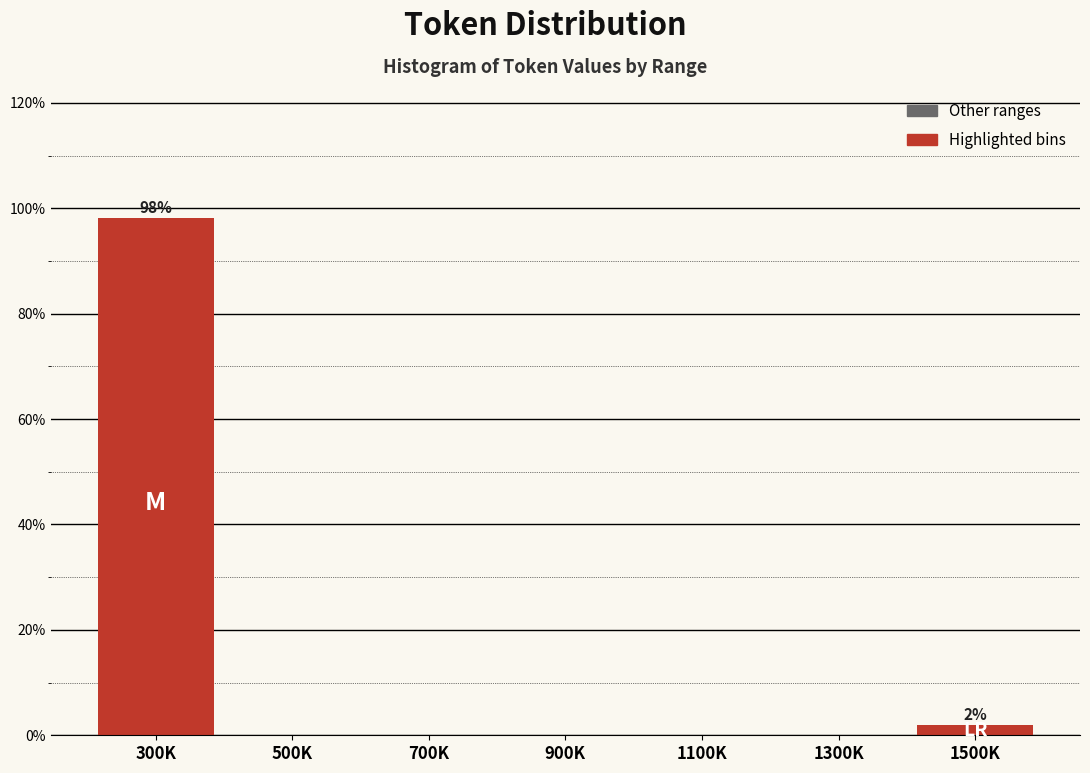

Reading left to right, list all the values displayed in this chart.

300K=98.1	500K=0.0	700K=0.0	900K=0.0	1100K=0.0	1300K=0.0	1500K=1.9